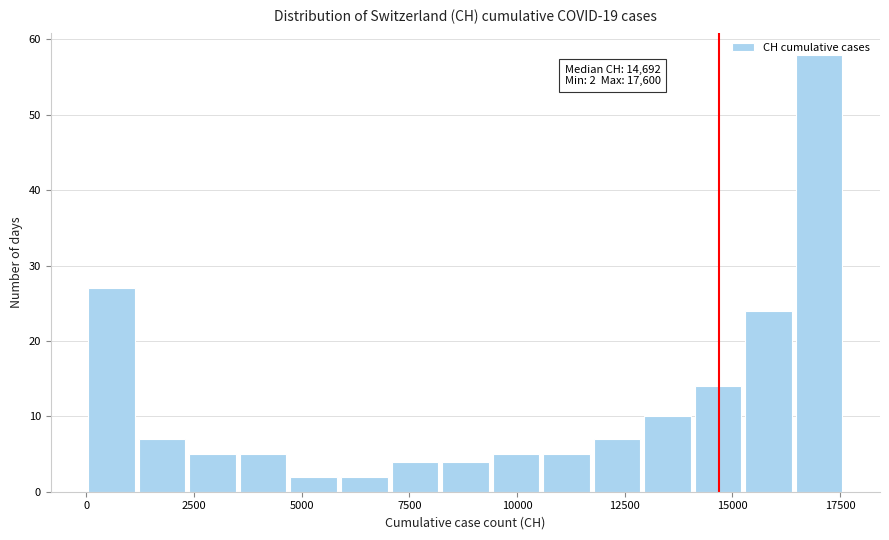

Read against the x-axis, roughly where is the centre of the tallest bar?

17000